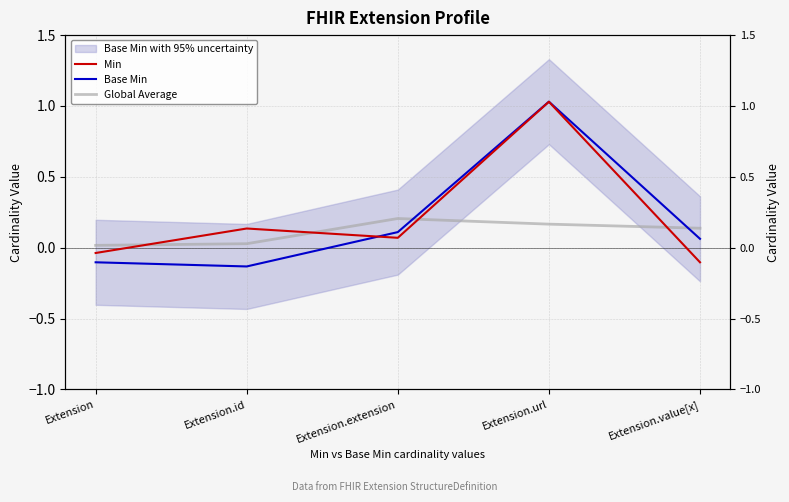

The value of Base Min at Extension.id is -0.1. True or false?

True